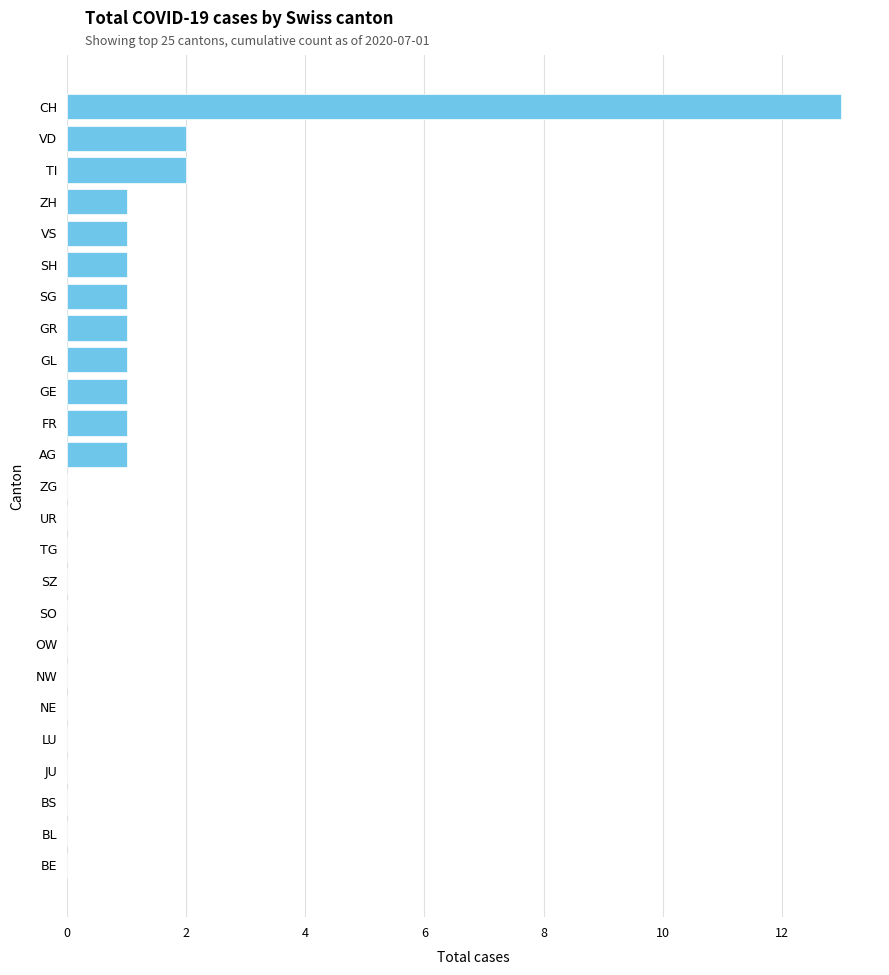

What is the maximum value shown in the chart?

13